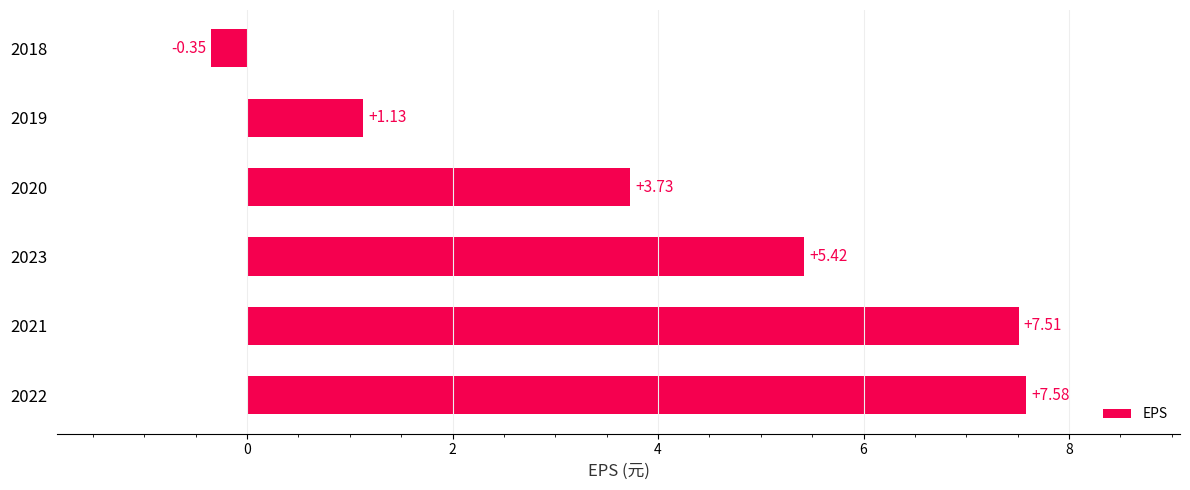

What is the sum of all values?

25.0